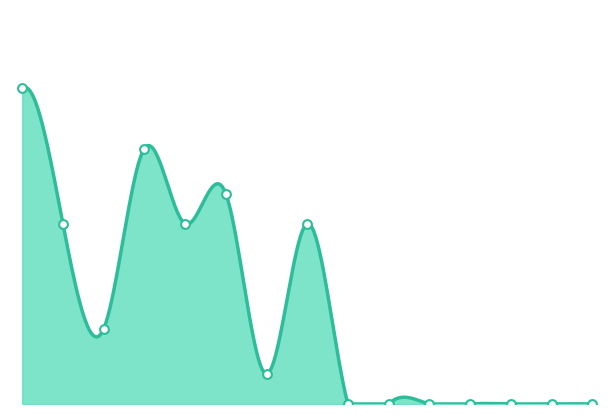

What is the change in value from 加莱特-坦普尔 to 杰迈克尔-格林?

+2